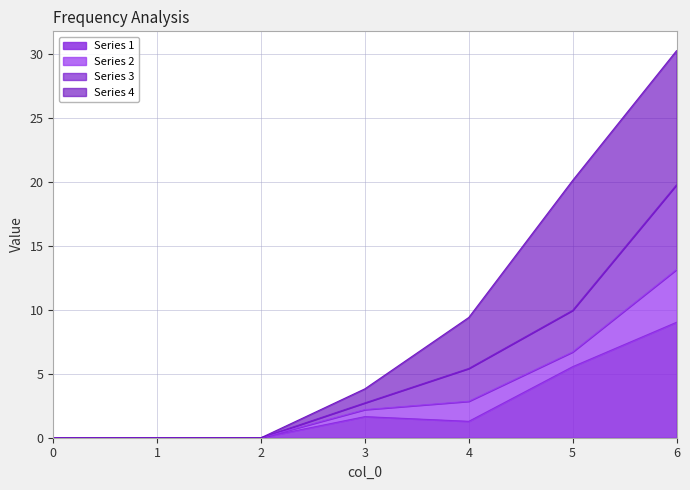

The 1 series shows 0.0 at 0. True or false?

True